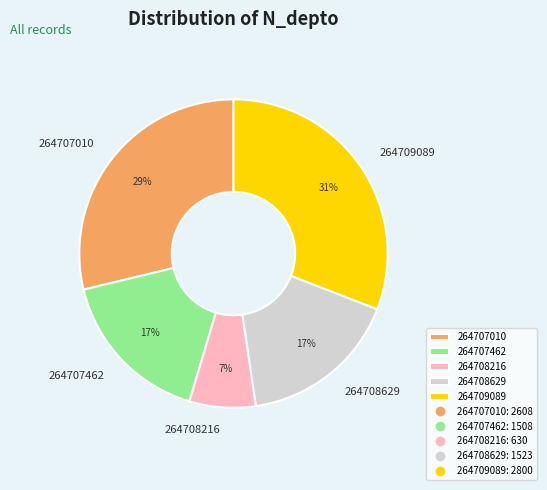

Which slice is the largest?

264709089